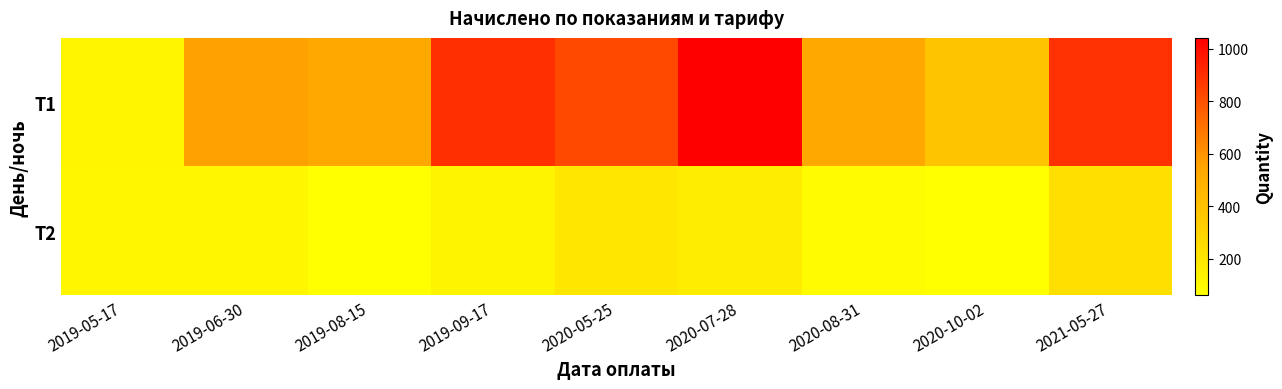

At how many categories does at least one series exceed 912?

1